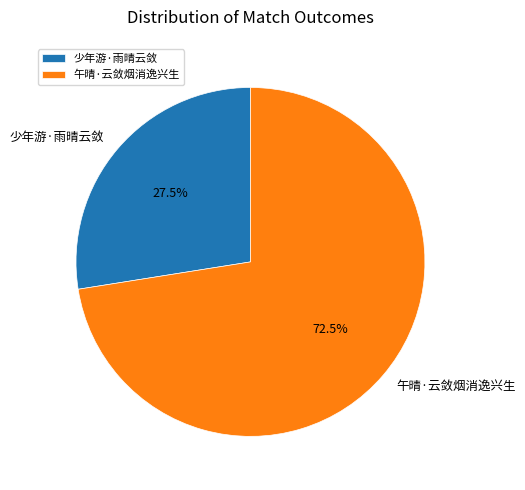

Between 午晴·云敛烟消逸兴生 and 少年游·雨晴云敛, which is larger?

午晴·云敛烟消逸兴生